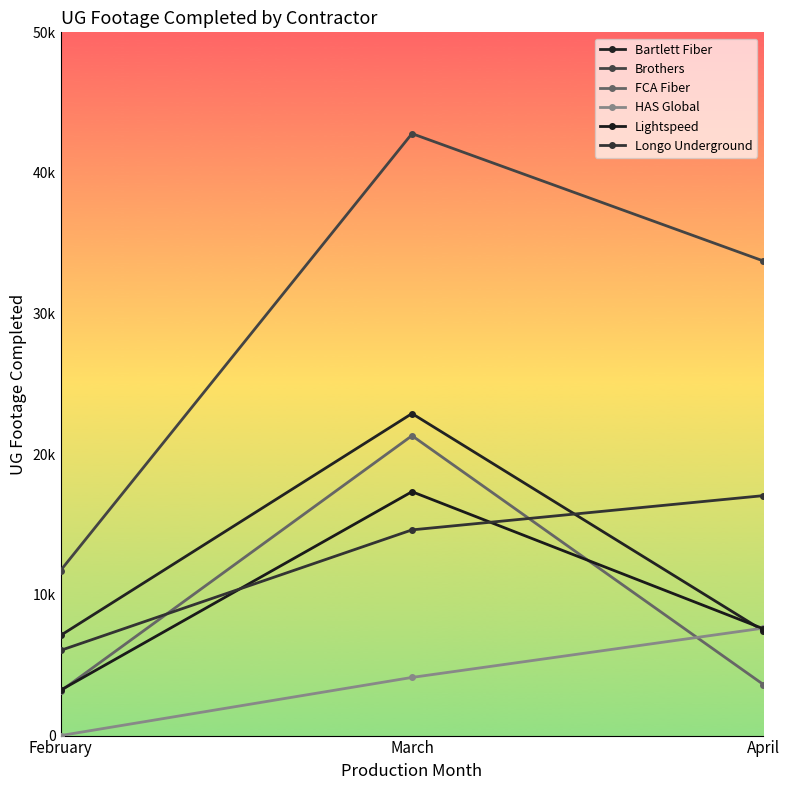

Does the chart have visible grid lines?

No